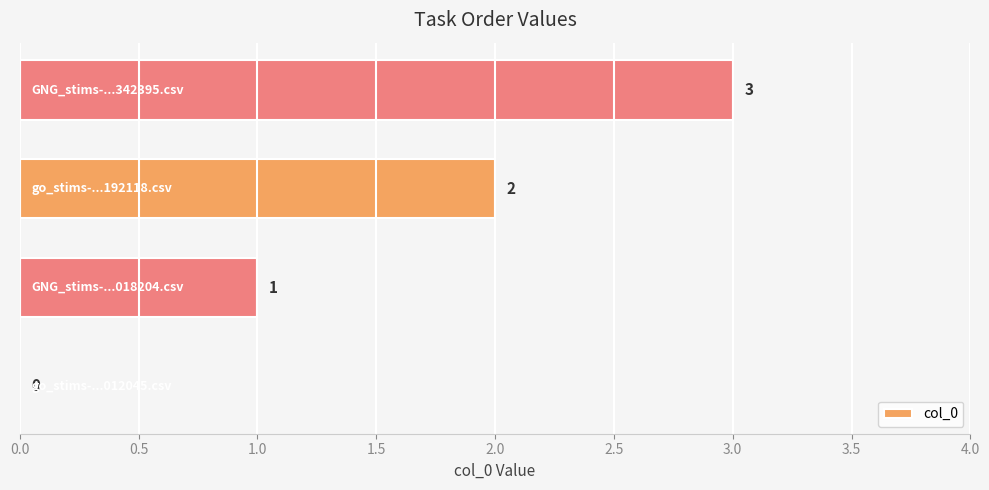

What is the maximum value shown in the chart?

3